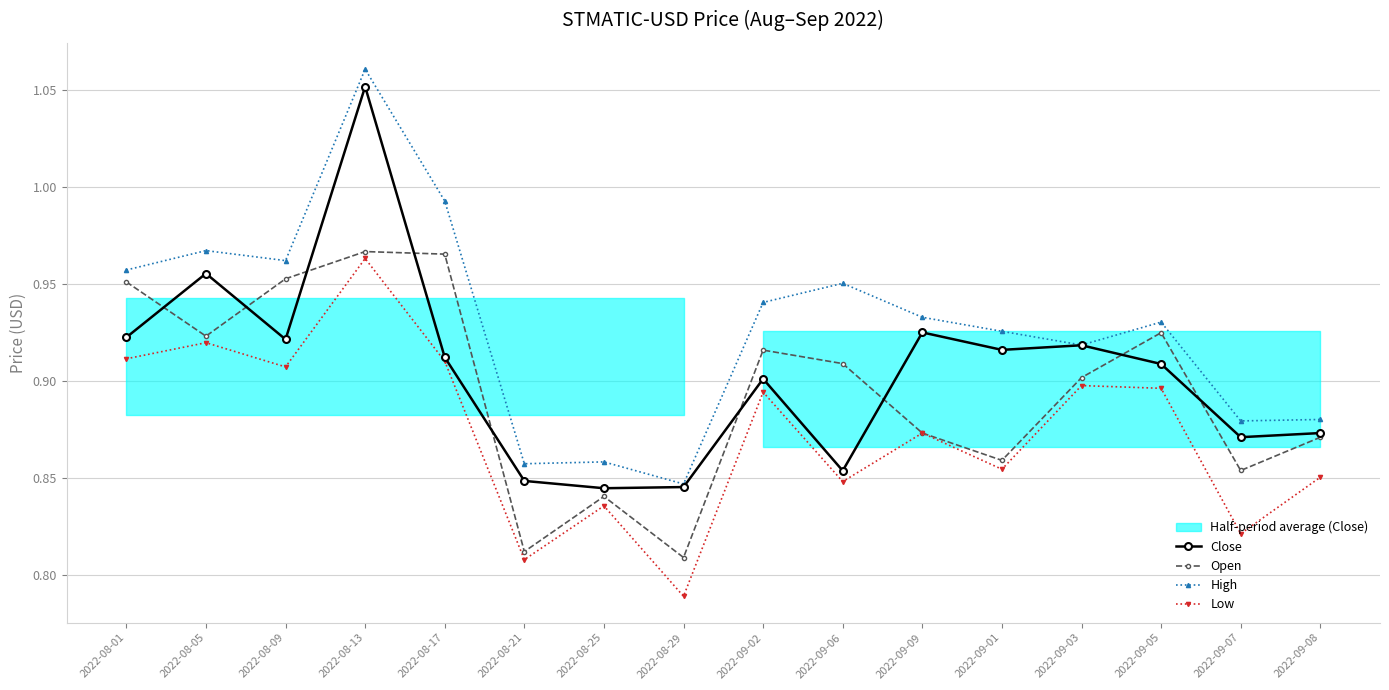

What are all the series names shown in the legend?

Close, Open, High, Low